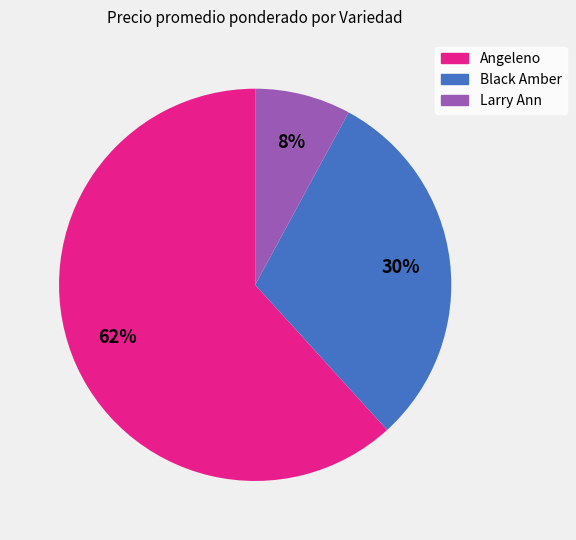

Is there a majority slice in this chart?

Yes